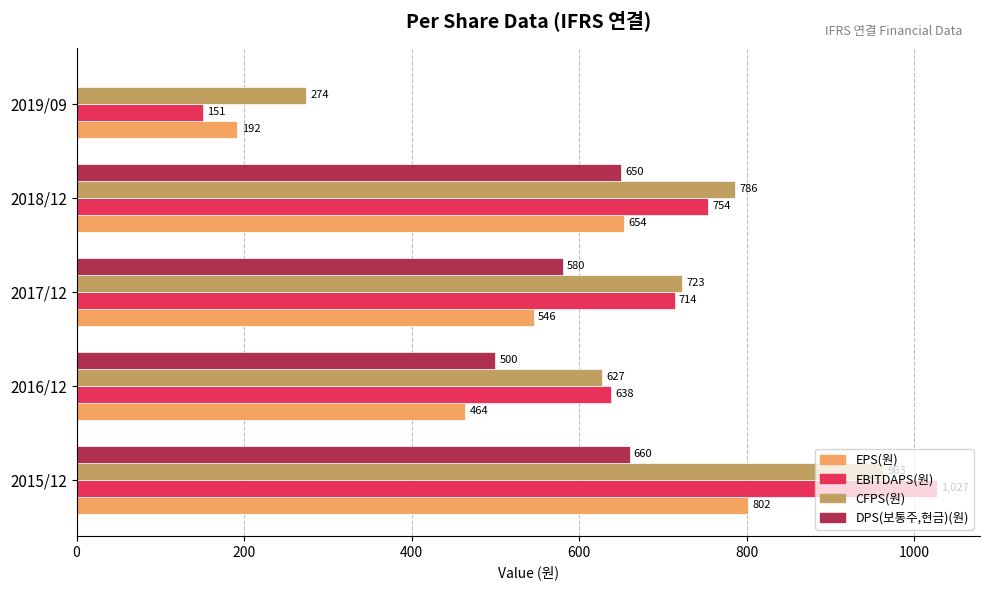

At which label does CFPS(원) reach its peak?

2015/12